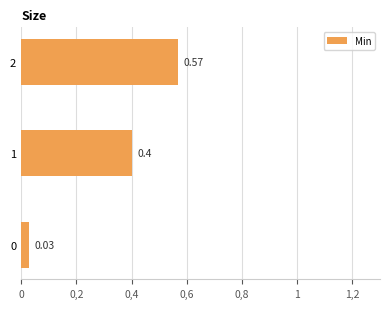

Does the chart contain stacked bars?

No